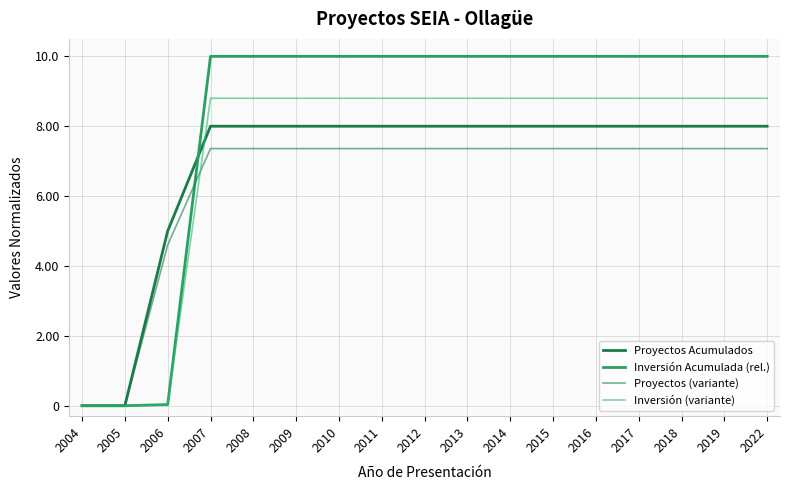

Count the number of categories in the chart.

17